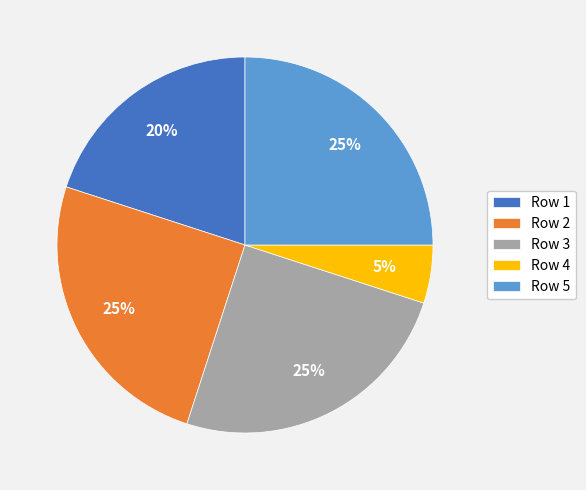

True or false: Row 1 accounts for 27% of the total.

False